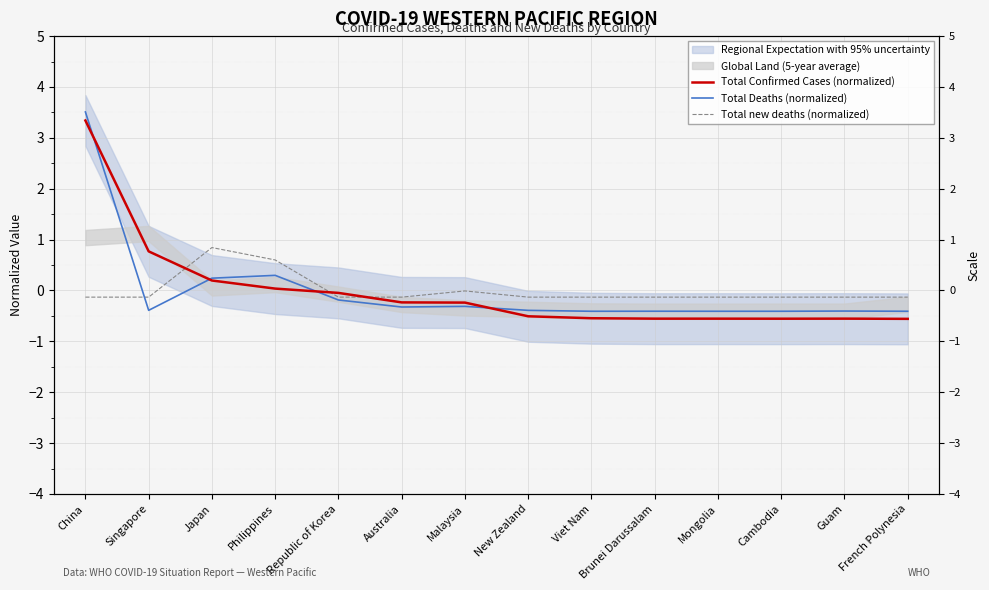

What is the spread (max minus min) of values at New Zealand?

0.4